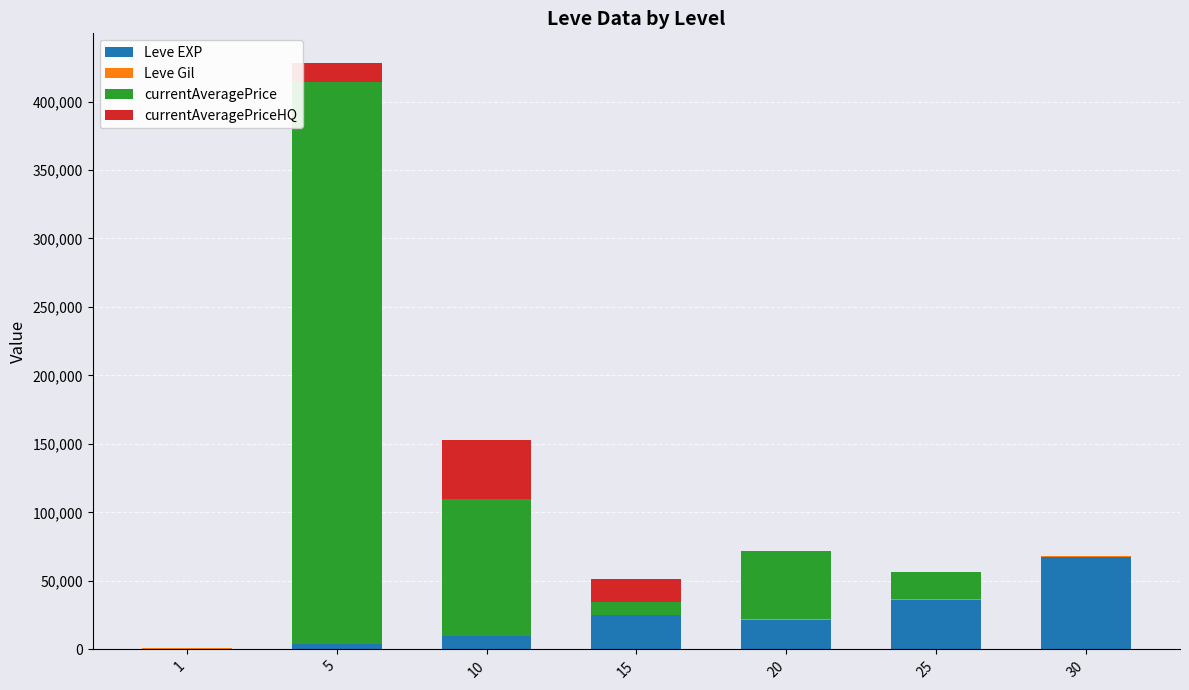

What is the sum of all Leve EXP values?

164730.0